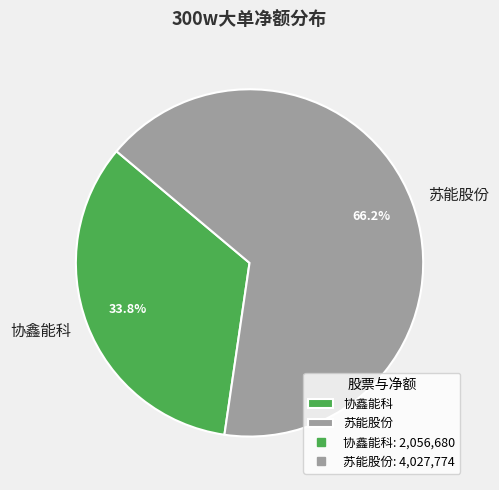

Which category has the biggest portion of the pie?

苏能股份